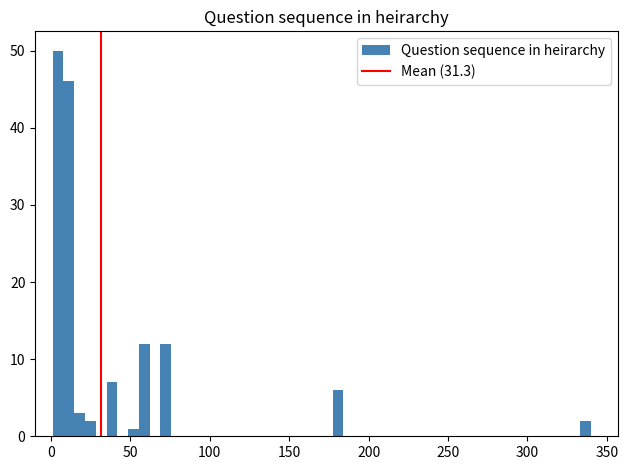

Read against the x-axis, roughly where is the centre of the tallest bar?

5